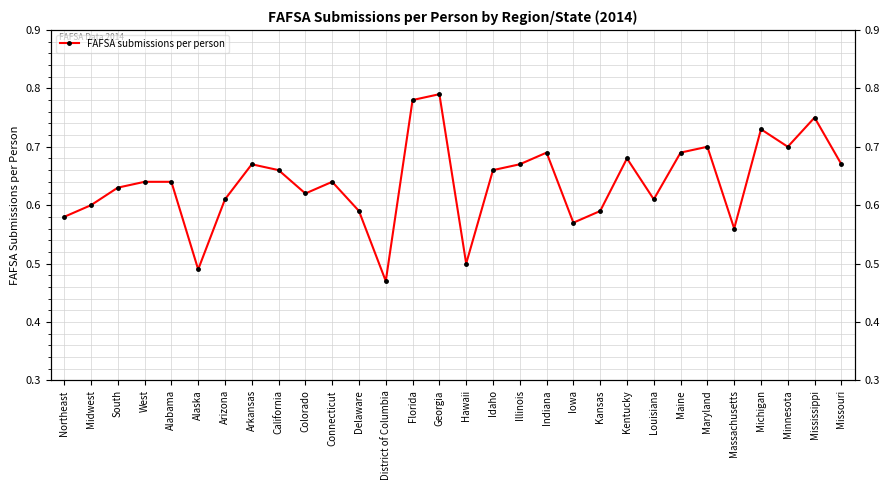

What is the difference between the values at Kentucky and Delaware?

0.1